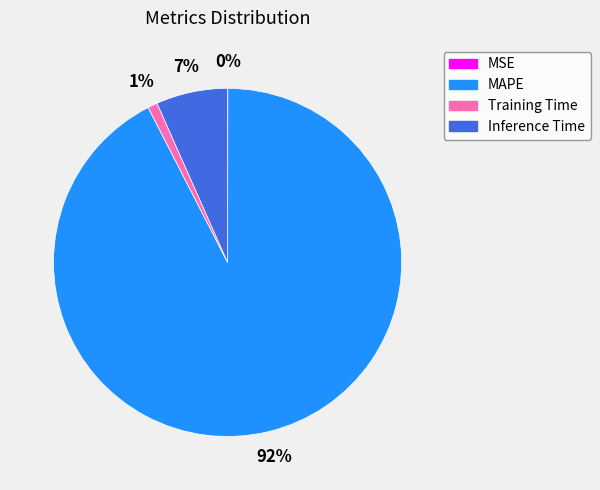

Is there a majority slice in this chart?

Yes